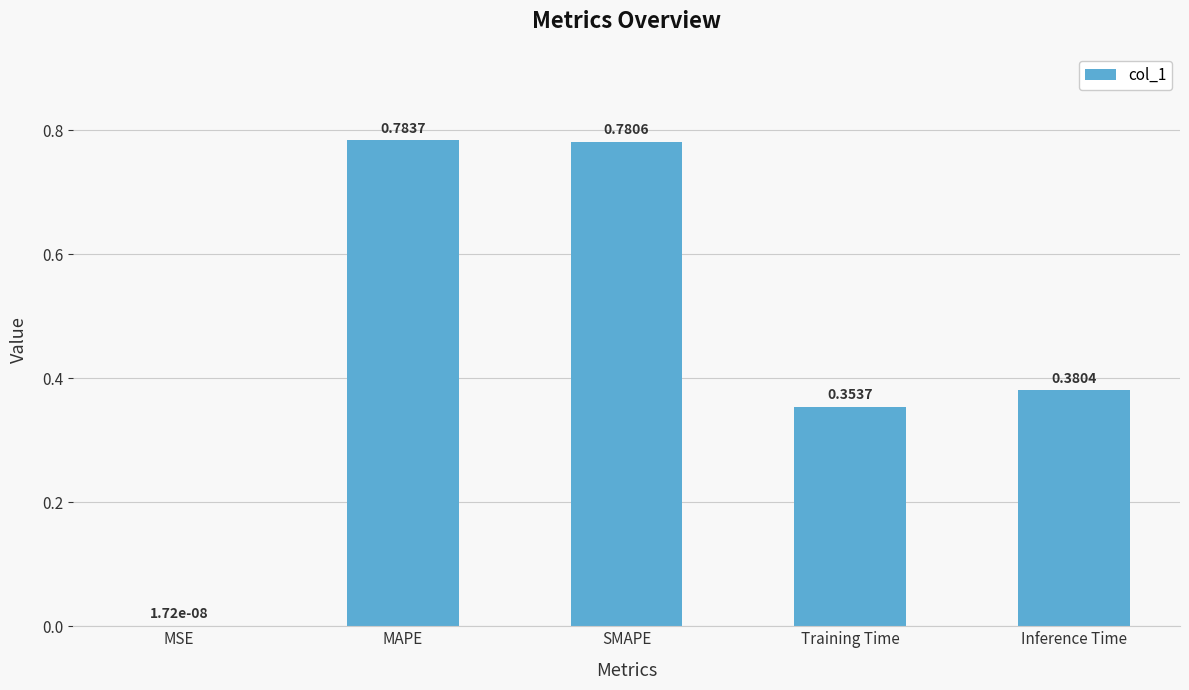

The value at MAPE is 1.3. True or false?

False